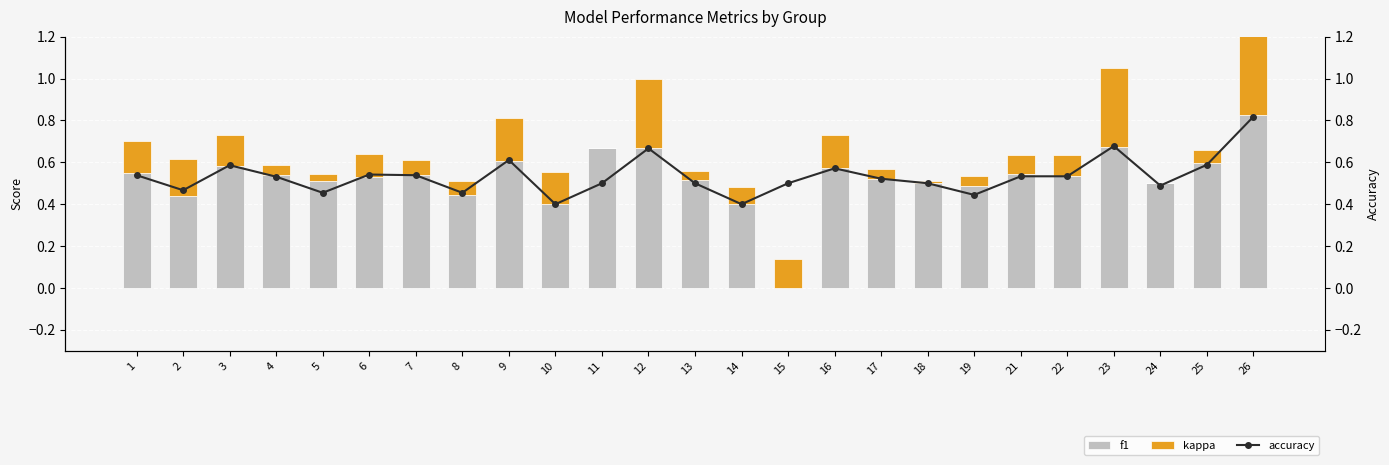

At how many categories does at least one series exceed 0?

25